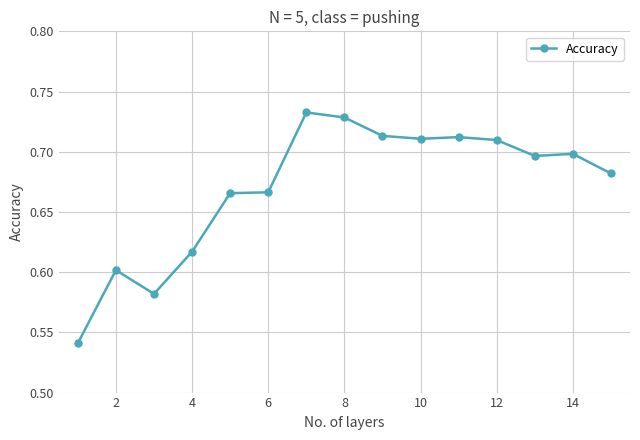

How many lines are shown in the chart?

1